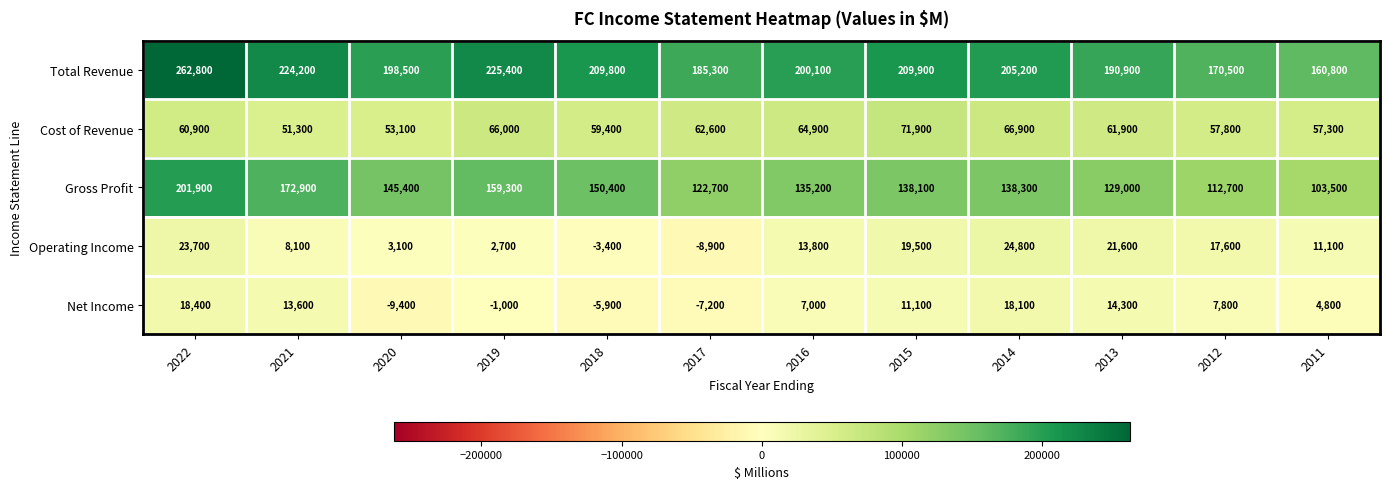

What is the greatest value displayed?

262800